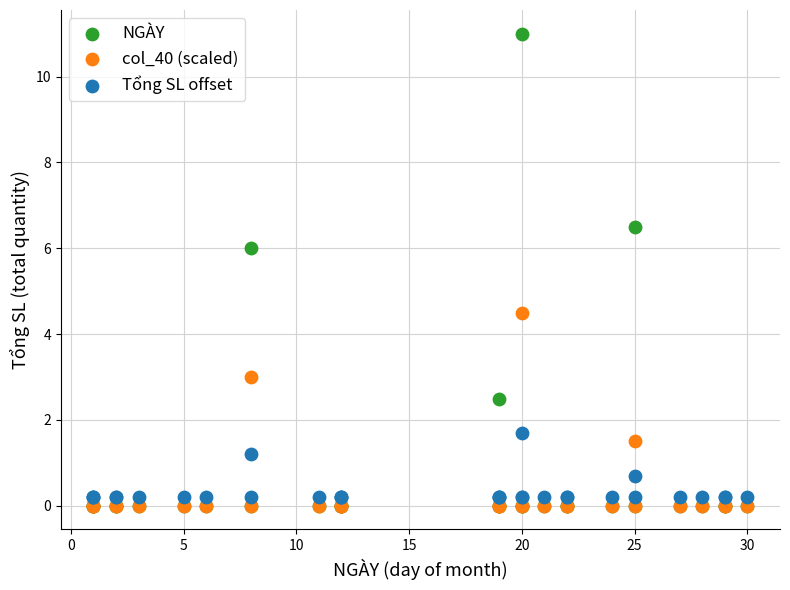

In the col_40 (scaled) series, what Y value is closest to 2?

1.5